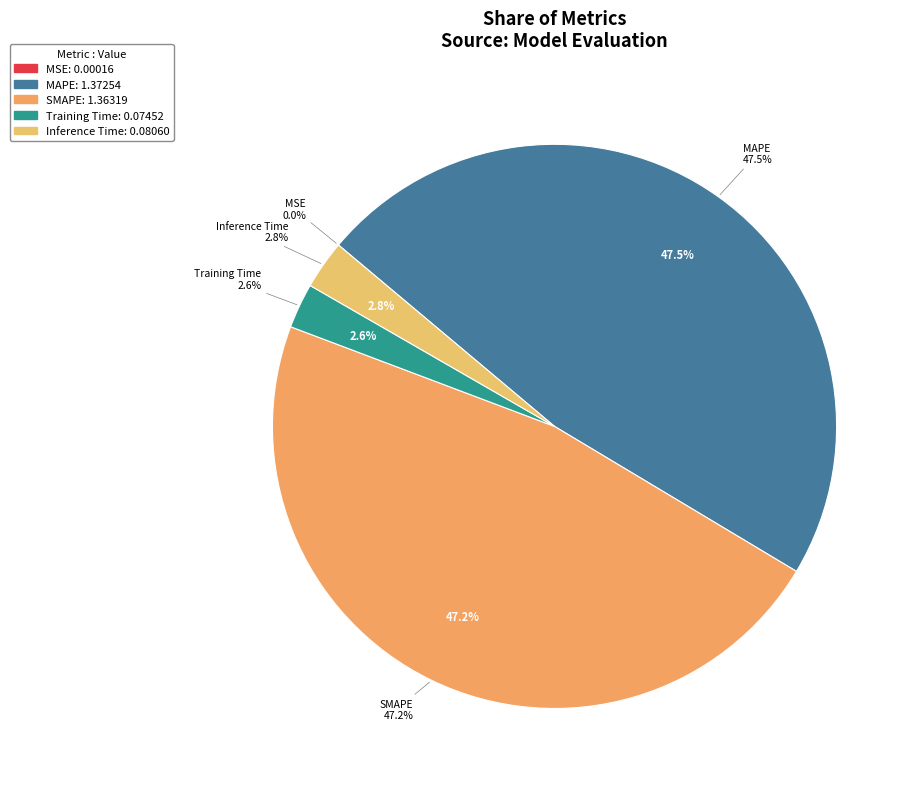

Combined, what portion of the pie is MAPE and SMAPE?

94.6%